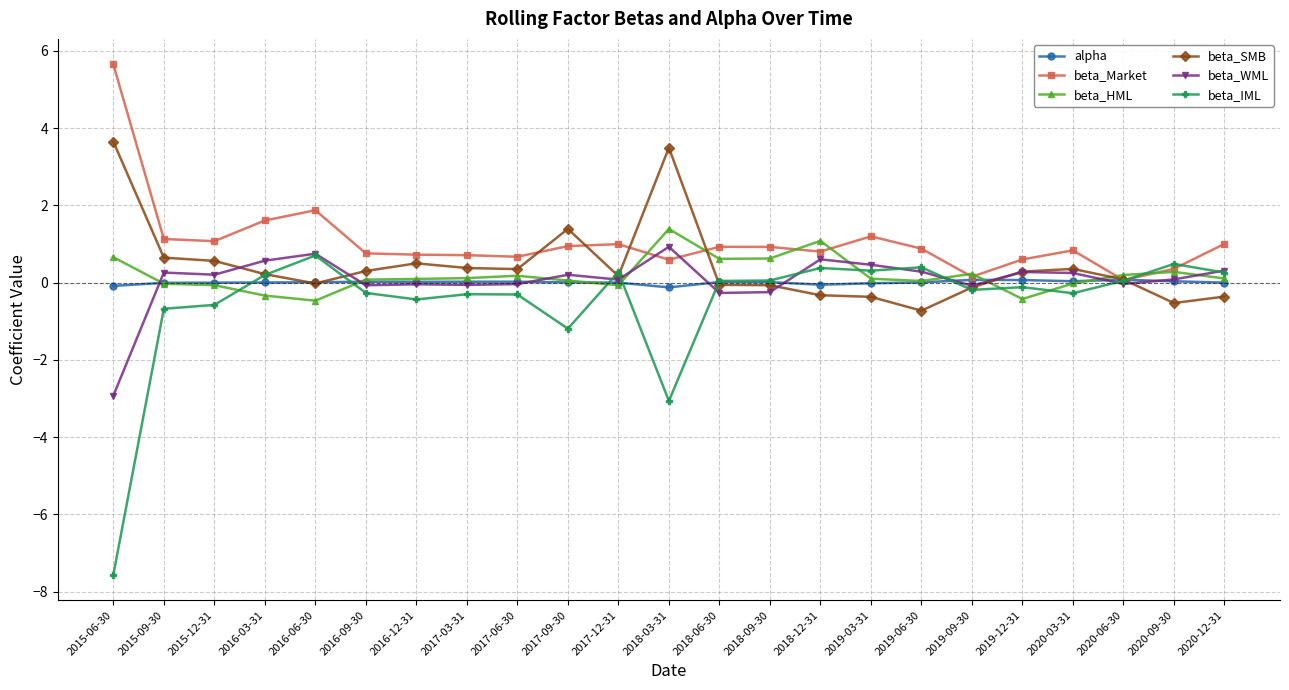

What is the difference between the beta_HML values at 2019-09-30 and 2018-03-31?

1.2